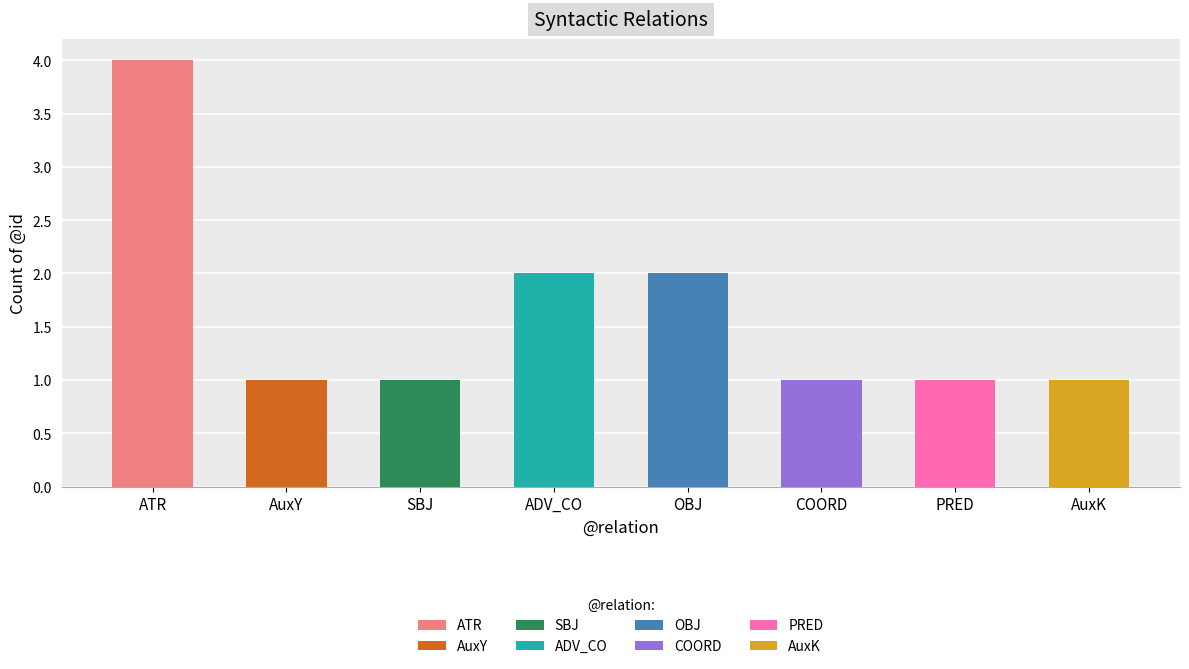

Which label corresponds to the smallest value in the chart?

AuxY